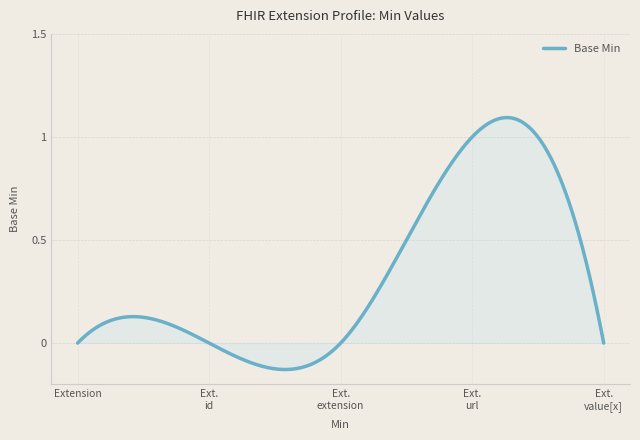

Count the number of data series in this chart.

1